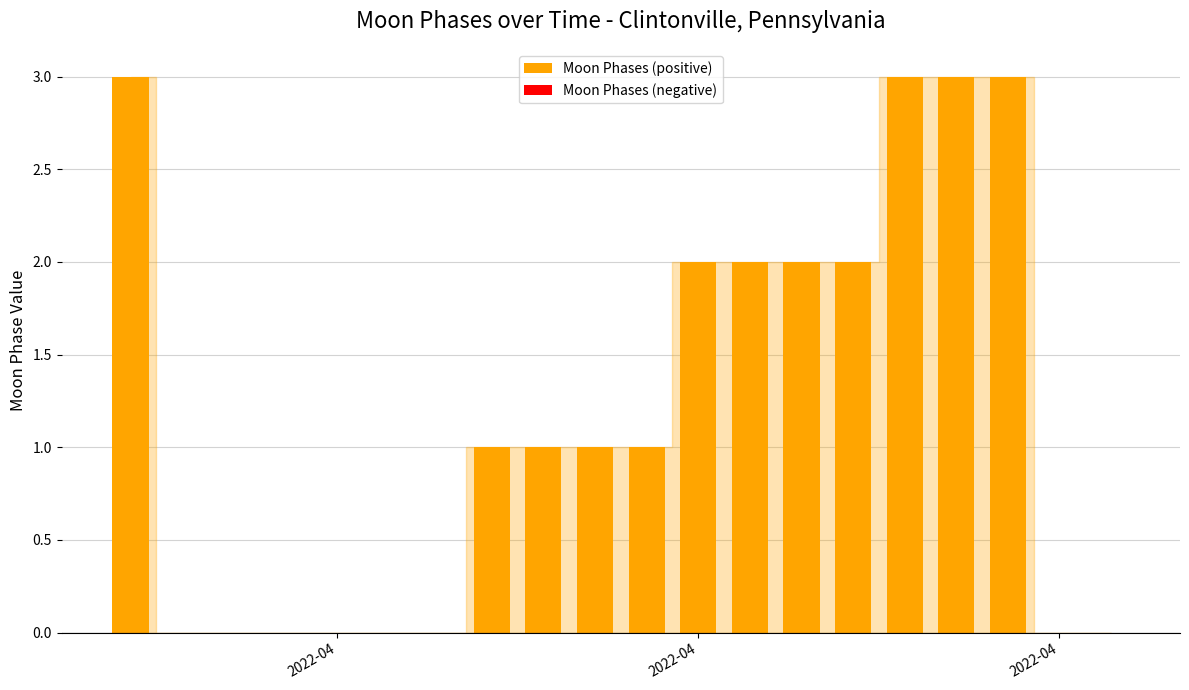

What is the sum of all values?

24